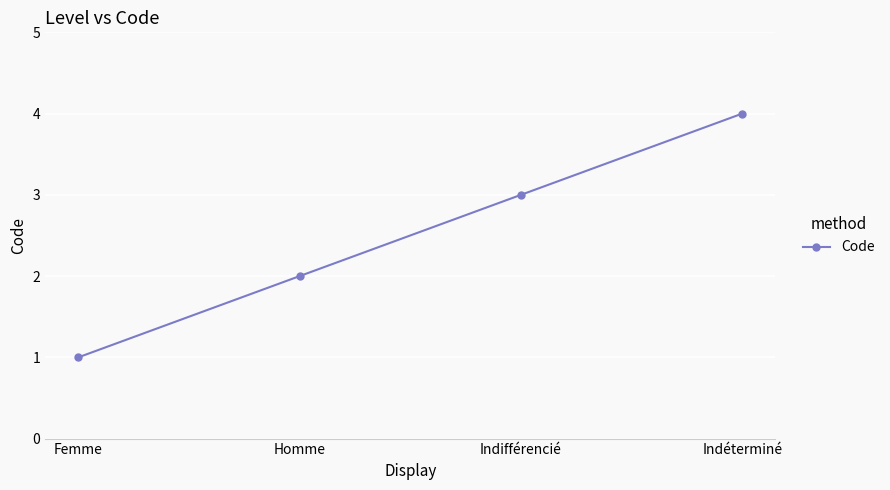

What is the change in value from Femme to Homme?

+1